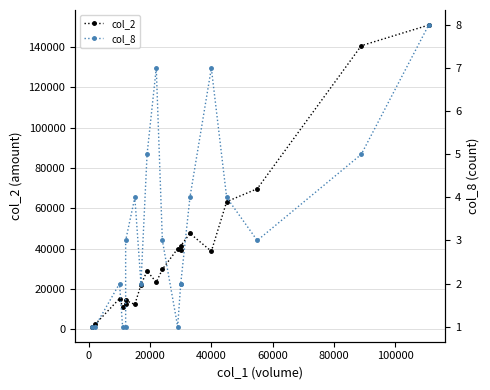

What are all the series names shown in the legend?

col_2, col_8